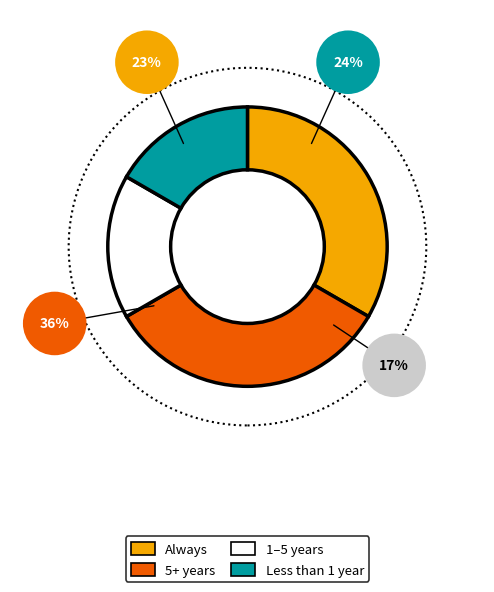

Is there any slice that represents more than half of the pie?

No